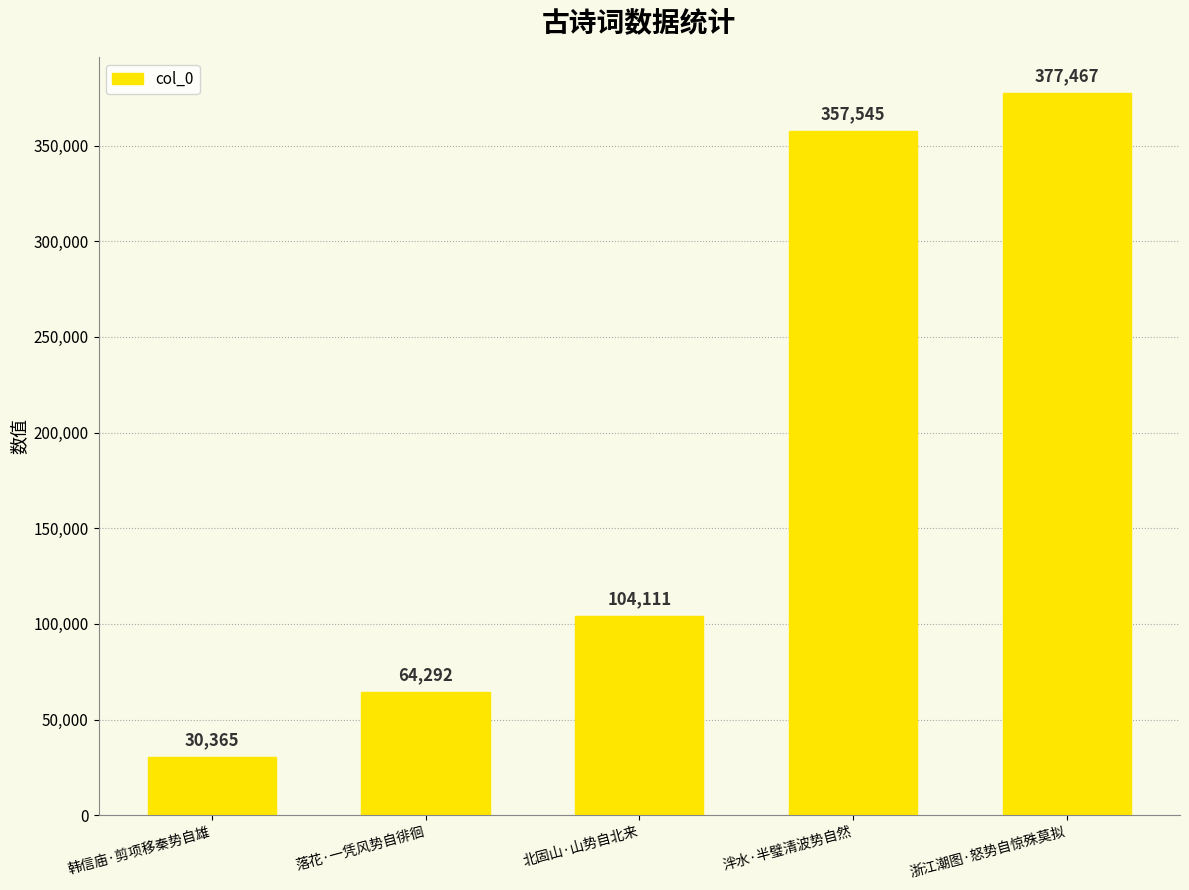

At which label is the value closest to 203916?

北固山·山势自北来